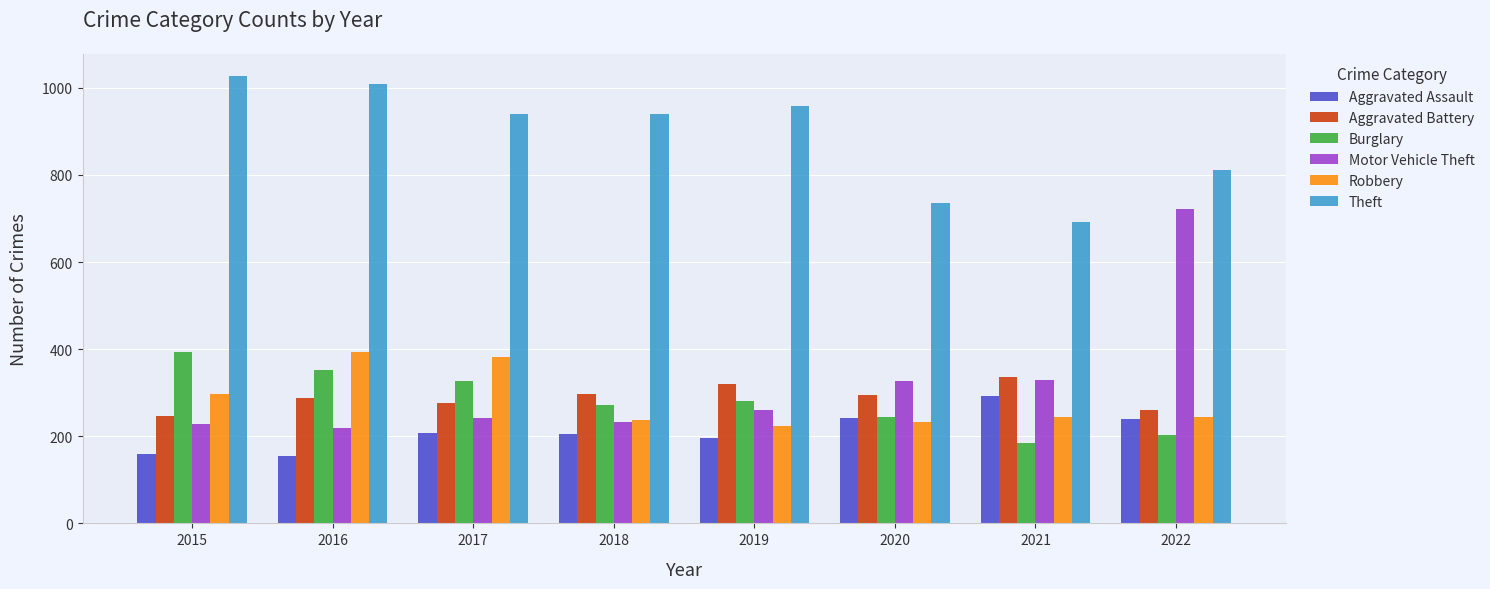

What is the smallest value displayed?

154